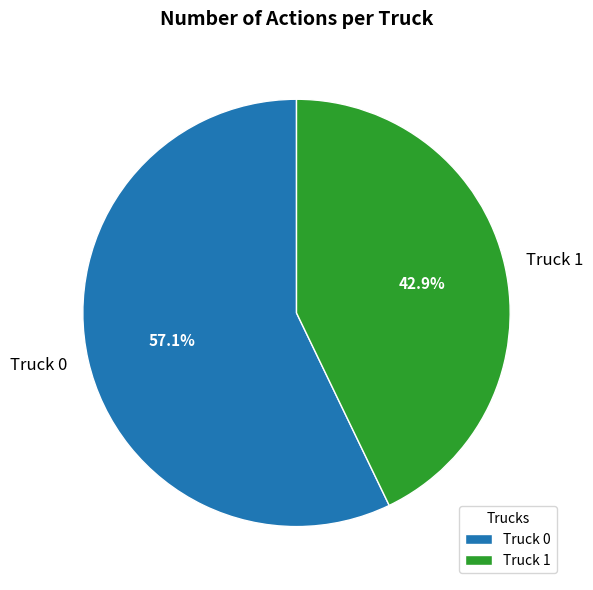

Combined, do Truck 0 and Truck 1 account for over 50%?

Yes